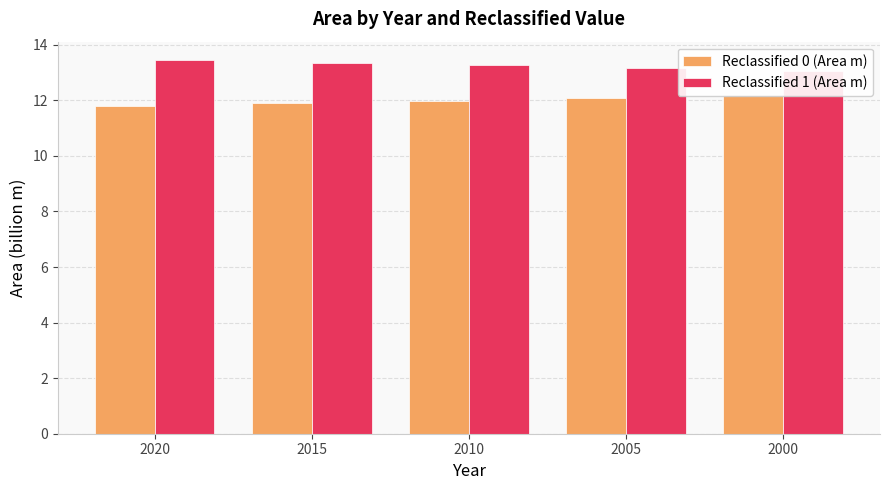

List the series in order of their overall mean, highest first.

Reclassified 1 (Area m), Reclassified 0 (Area m)